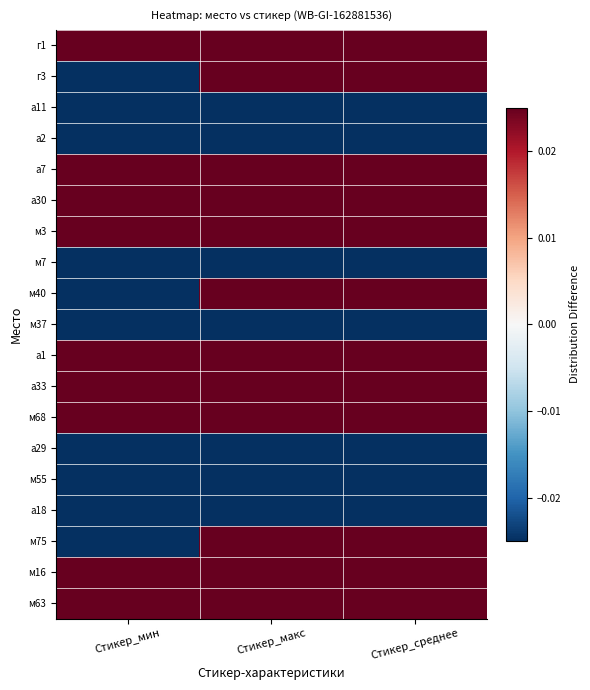

At Стикер_макс, list the series in order from smallest to largest.

а11, а2, м7, м37, а29, м55, а18, г1, г3, а7, а30, м3, м40, а1, а33, м68, м75, м16, м63